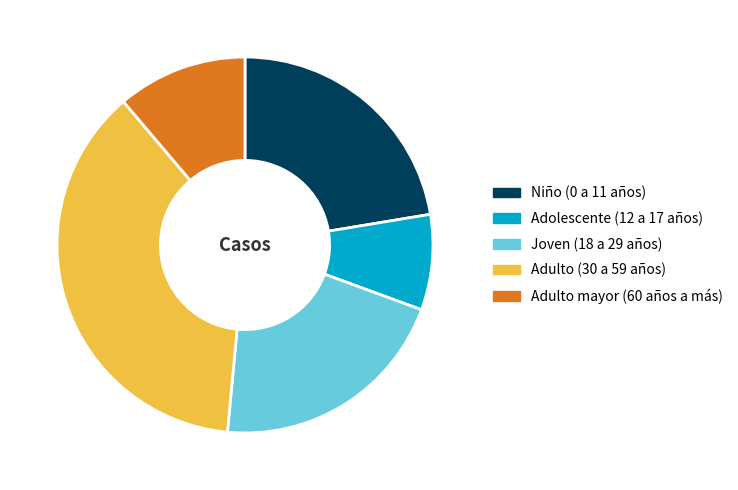

What is the smallest slice in the pie chart?

Adolescente (12 a 17 años)